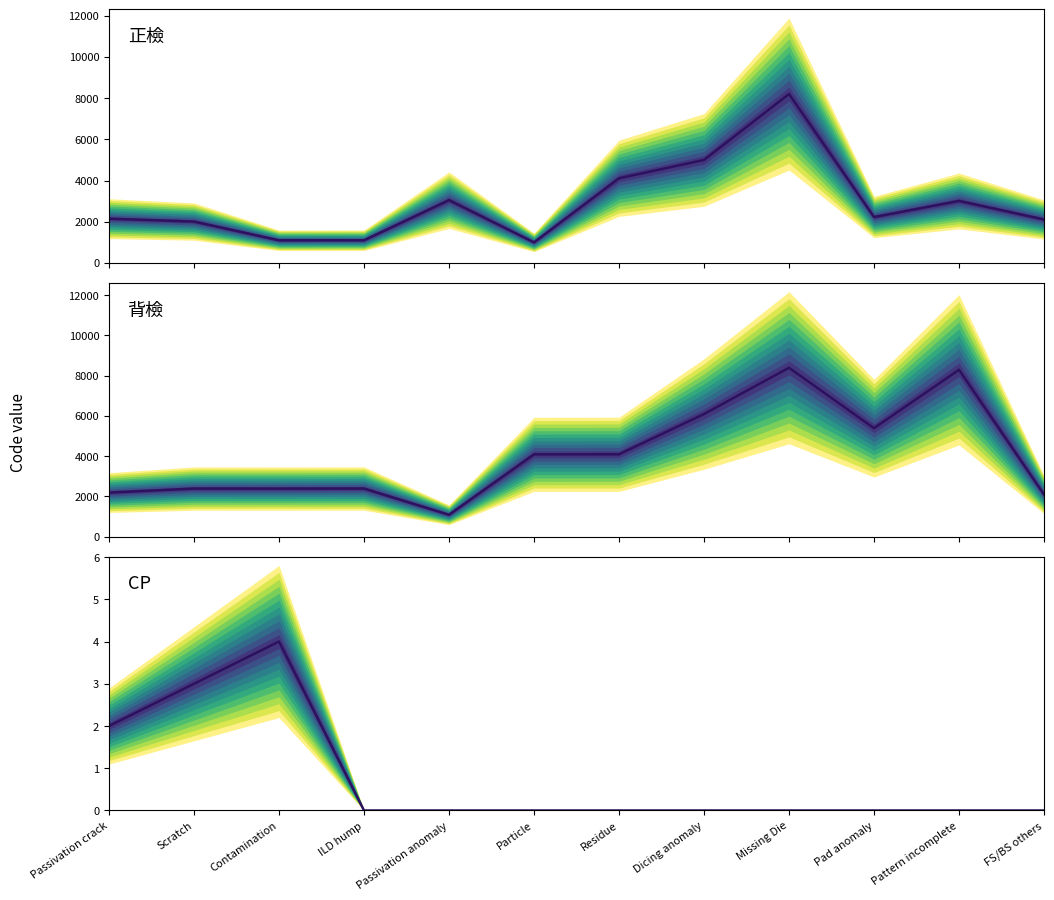

At which category is the sum across all series the highest?

Missing Die